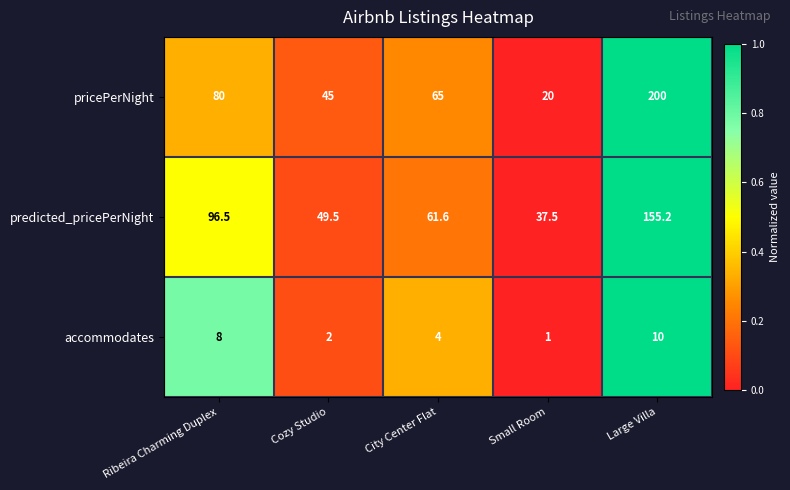

What is the difference between the pricePerNight values at Cozy Studio and Small Room?

25.0